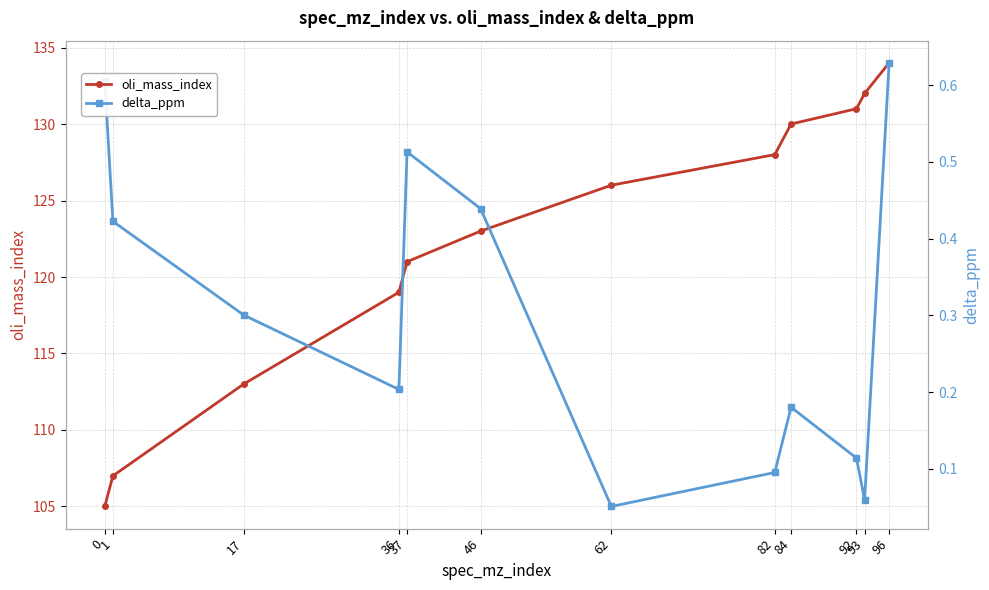

What is the total value across all series at 17?

113.3